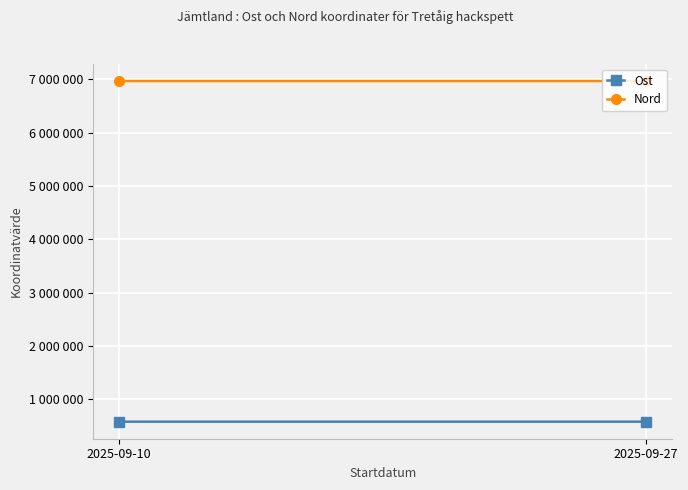

What is the difference between the Nord values at 2025-09-27 and 2025-09-10?

55